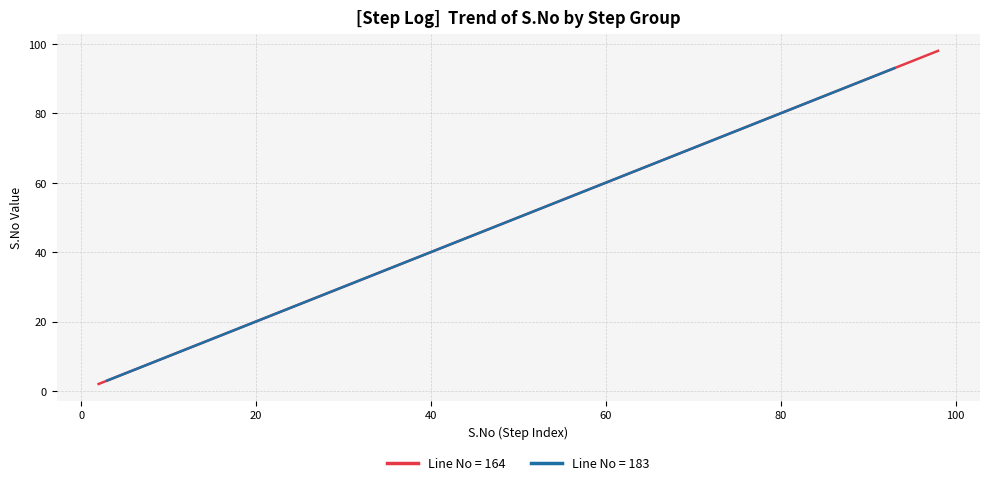

List the series in order of their peak value, highest first.

S.No (Line 164), S.No (Line 183)